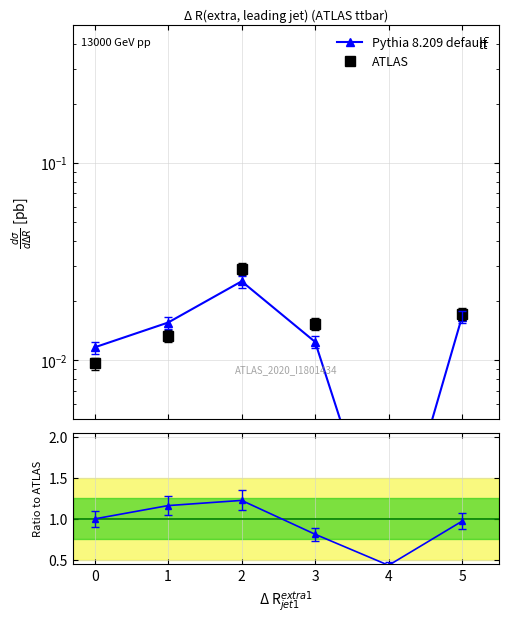

Is it true that ATLAS equals 0.0 at 4?

True